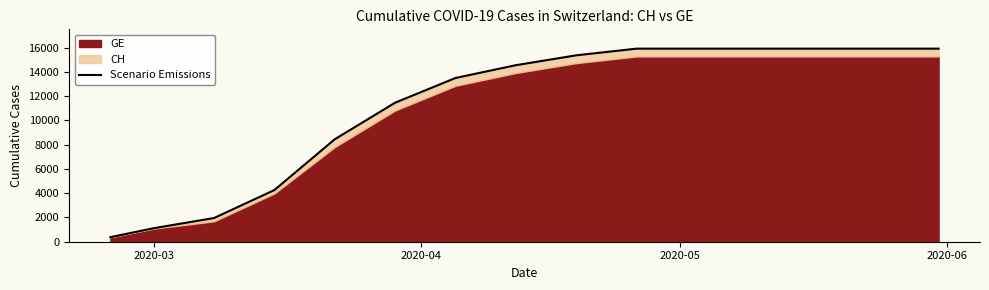

How many data points are less than 14561?

7